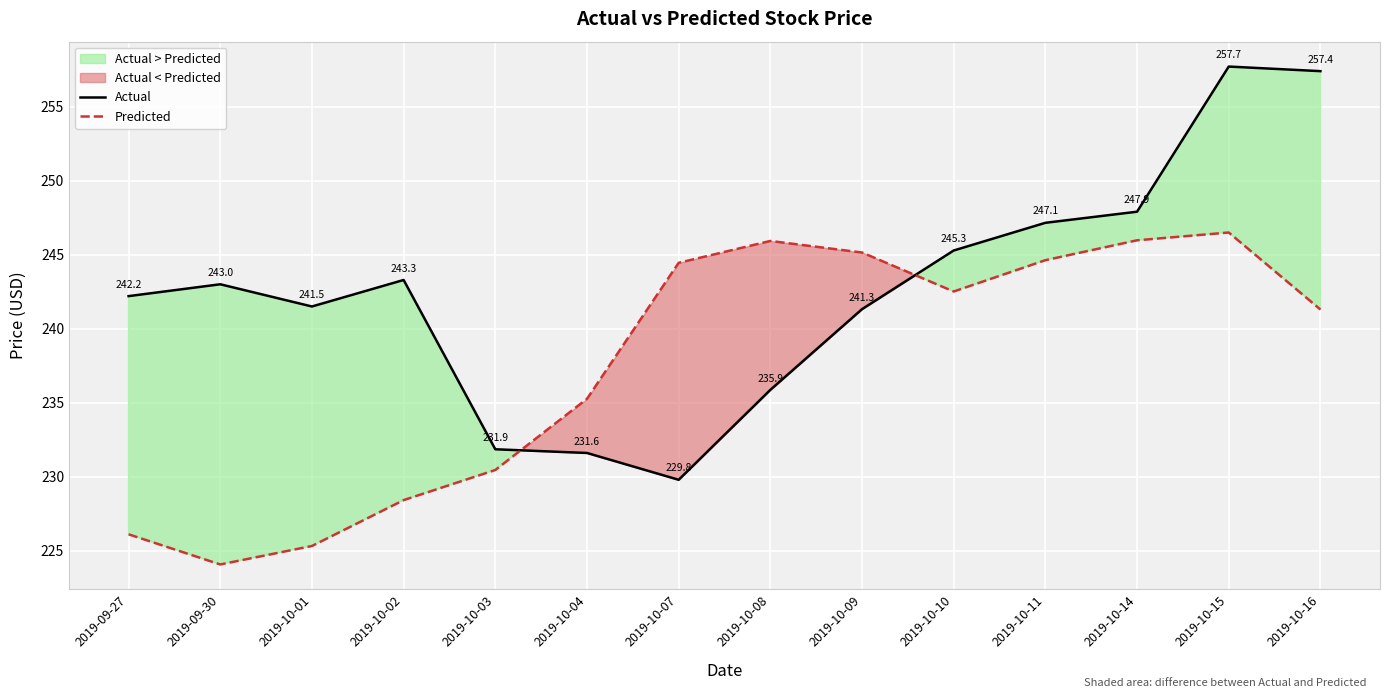

How many interior local valleys does the Predicted series have?

2